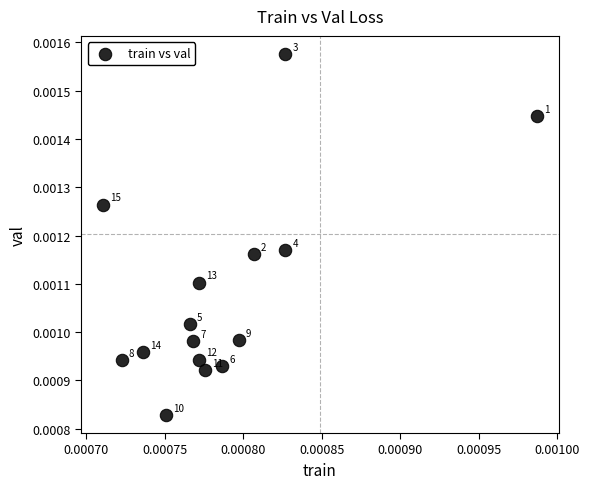

How many points are shown in the scatter plot?

15